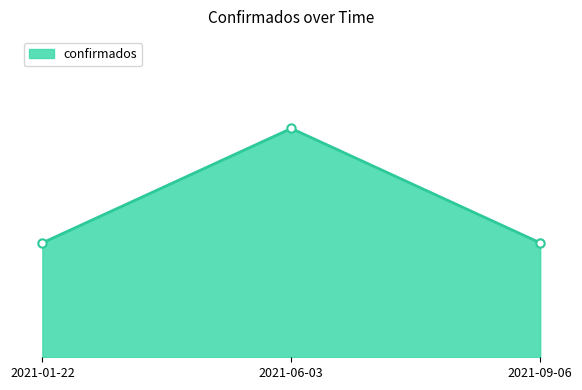

What is the ratio of the value at 2021-09-06 to the value at 2021-01-22?

1.0